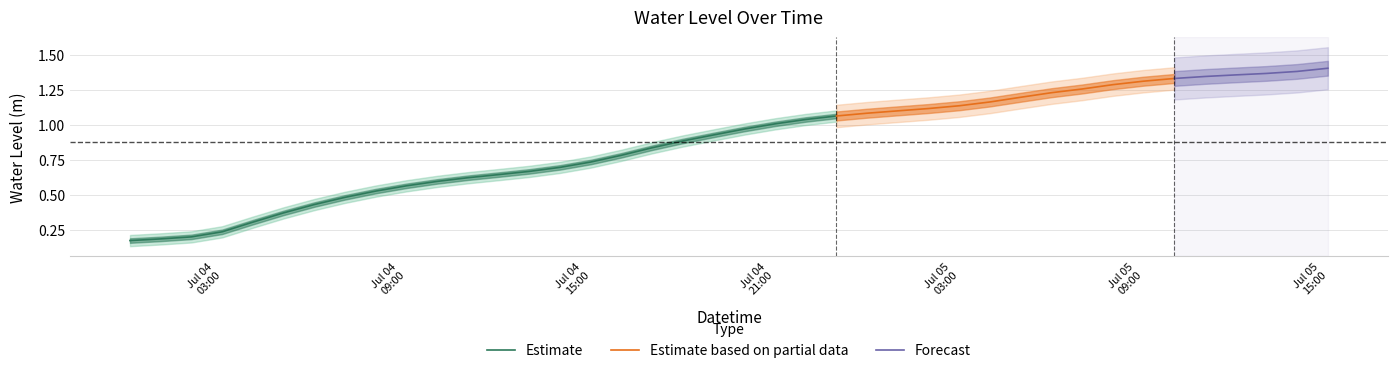

List the labels in order of value, largest first.

2023-07-05 15:00:00, 2023-07-05 14:00:00, 2023-07-05 13:00:00, 2023-07-05 12:00:00, 2023-07-05 11:00:00, 2023-07-05 10:00:00, 2023-07-05 09:00:00, 2023-07-05 08:00:00, 2023-07-05 07:00:00, 2023-07-05 06:00:00, 2023-07-05 05:00:00, 2023-07-05 04:00:00, 2023-07-05 03:00:00, 2023-07-05 02:00:00, 2023-07-05 01:00:00, 2023-07-05 00:00:00, 2023-07-04 23:00:00, 2023-07-04 22:00:00, 2023-07-04 21:00:00, 2023-07-04 20:00:00, 2023-07-04 19:00:00, 2023-07-04 18:00:00, 2023-07-04 17:00:00, 2023-07-04 16:00:00, 2023-07-04 15:00:00, 2023-07-04 14:00:00, 2023-07-04 13:00:00, 2023-07-04 12:00:00, 2023-07-04 11:00:00, 2023-07-04 10:00:00, 2023-07-04 09:00:00, 2023-07-04 08:00:00, 2023-07-04 07:00:00, 2023-07-04 06:00:00, 2023-07-04 05:00:00, 2023-07-04 04:00:00, 2023-07-04 03:00:00, 2023-07-04 02:00:00, 2023-07-04 01:00:00, 2023-07-04 00:00:00